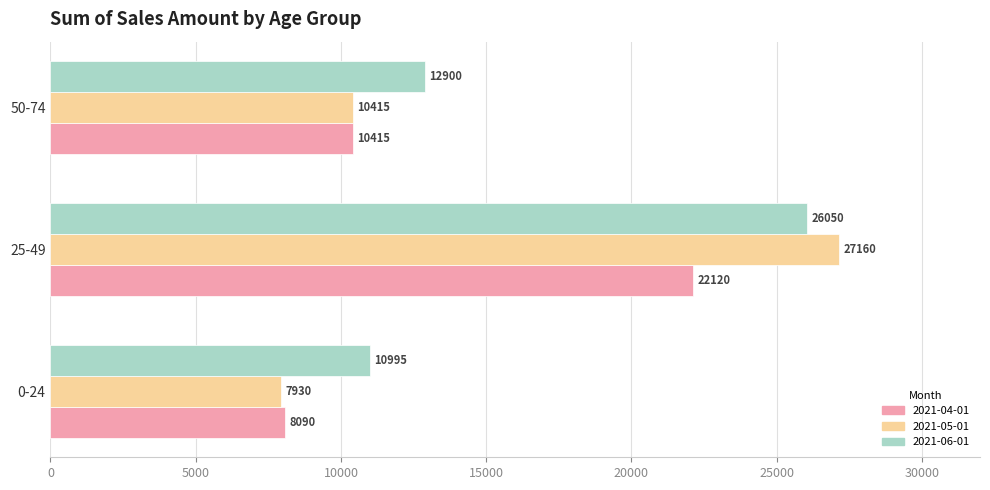

What is the average value of the 2021-05-01 series?

15168